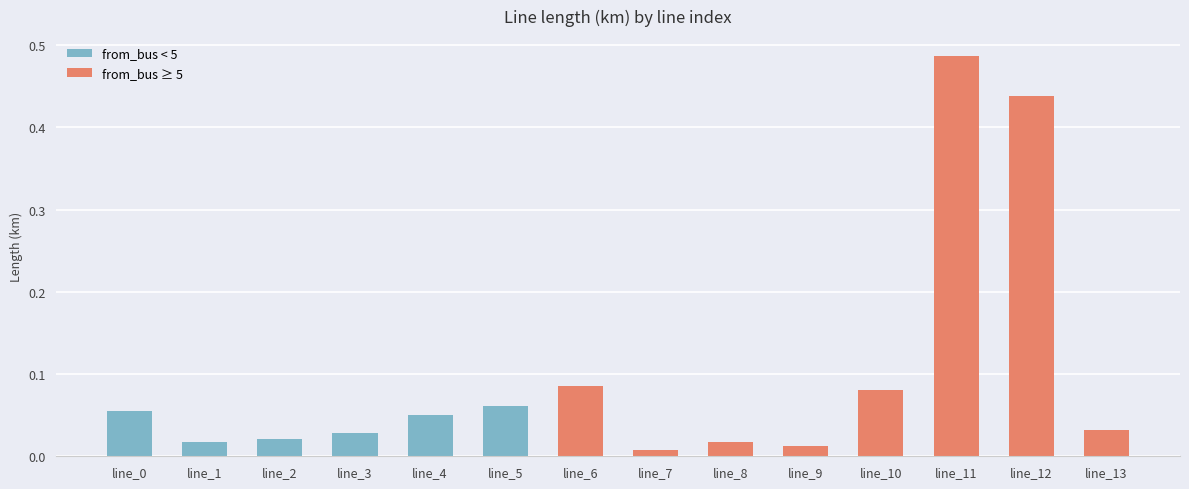

Reading left to right, extract all data points from this chart.

line_0=0.1	line_1=0.0	line_2=0.0	line_3=0.0	line_4=0.1	line_5=0.1	line_6=0.1	line_7=0.0	line_8=0.0	line_9=0.0	line_10=0.1	line_11=0.5	line_12=0.4	line_13=0.0